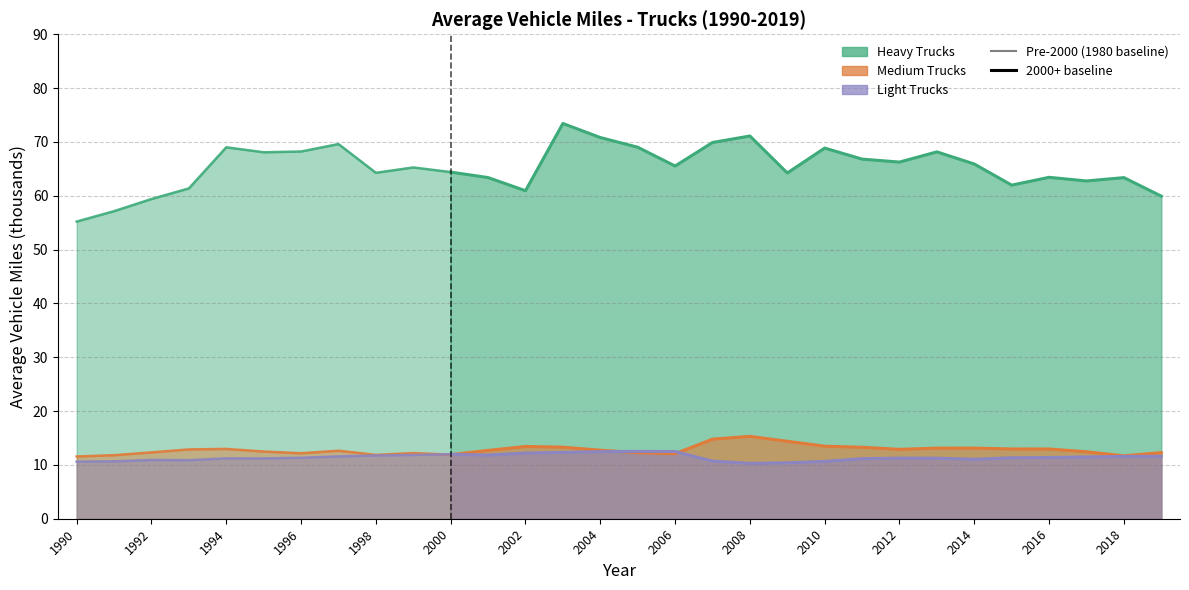

What is the difference between the highest and lowest values at 1999?

53.4